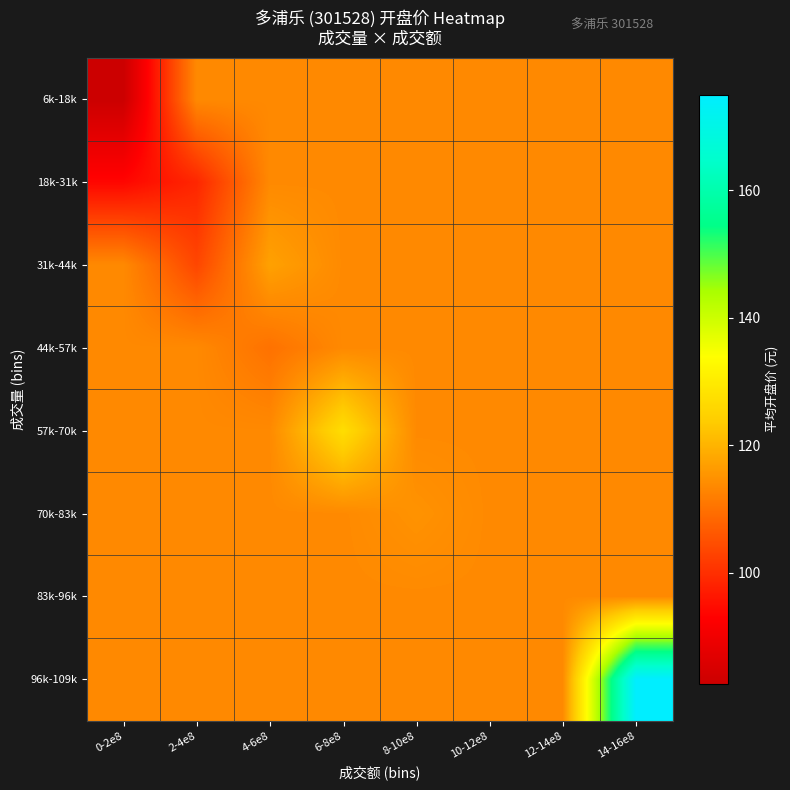

Reading left to right, list all the values displayed in this chart.

6k-18k: 0-2e8=82.5	2-4e8=113.6	4-6e8=113.6	6-8e8=113.6	8-10e8=113.6	10-12e8=113.6	12-14e8=113.6	14-16e8=113.6
18k-31k: 0-2e8=93.8	2-4e8=98.6	4-6e8=113.6	6-8e8=113.6	8-10e8=113.6	10-12e8=113.6	12-14e8=113.6	14-16e8=113.6
31k-44k: 0-2e8=113.6	2-4e8=103.4	4-6e8=117.2	6-8e8=113.6	8-10e8=113.6	10-12e8=113.6	12-14e8=113.6	14-16e8=113.6
44k-57k: 0-2e8=113.6	2-4e8=113.6	4-6e8=110.0	6-8e8=113.6	8-10e8=113.6	10-12e8=113.6	12-14e8=113.6	14-16e8=113.6
57k-70k: 0-2e8=113.6	2-4e8=113.6	4-6e8=113.6	6-8e8=127.2	8-10e8=113.6	10-12e8=113.6	12-14e8=113.6	14-16e8=113.6
70k-83k: 0-2e8=113.6	2-4e8=113.6	4-6e8=113.6	6-8e8=113.6	8-10e8=115.0	10-12e8=113.6	12-14e8=113.6	14-16e8=113.6
83k-96k: 0-2e8=113.6	2-4e8=113.6	4-6e8=113.6	6-8e8=113.6	8-10e8=113.6	10-12e8=113.6	12-14e8=113.6	14-16e8=113.6
96k-109k: 0-2e8=113.6	2-4e8=113.6	4-6e8=113.6	6-8e8=113.6	8-10e8=113.6	10-12e8=113.6	12-14e8=113.6	14-16e8=175.0